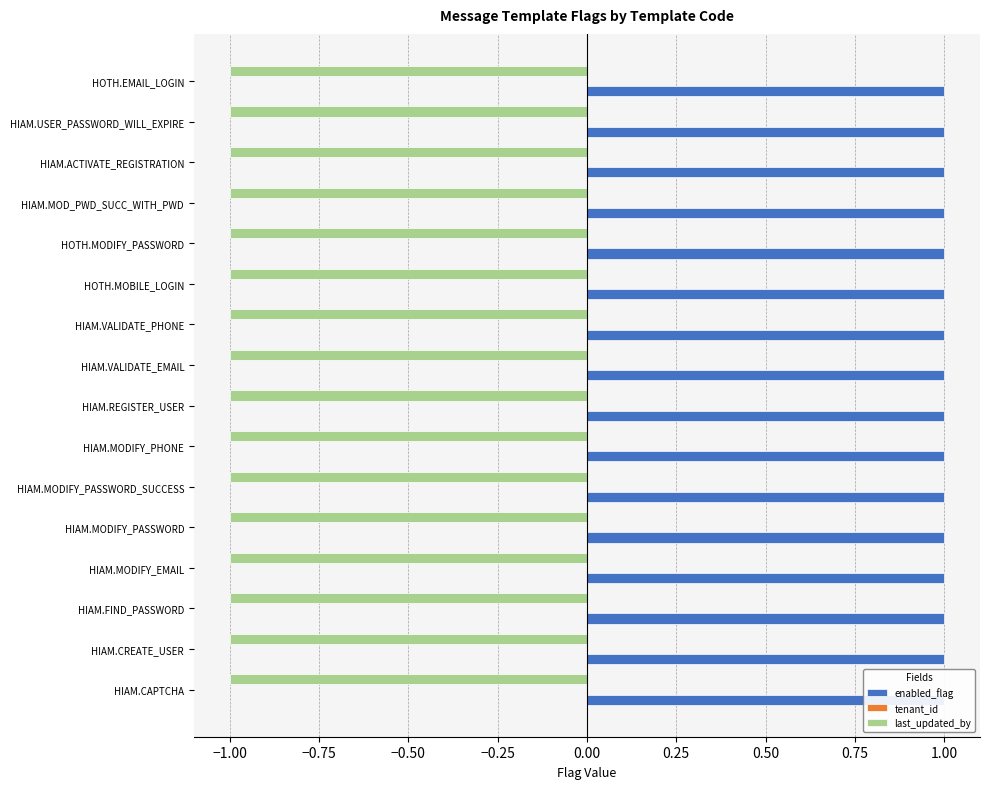

Reading left to right, transcribe all the data shown in this chart.

enabled_flag: 1	1	1	1	1	1	1	1	1	1	1	1	1	1	1	1
tenant_id: 0	0	0	0	0	0	0	0	0	0	0	0	0	0	0	0
last_updated_by: -1	-1	-1	-1	-1	-1	-1	-1	-1	-1	-1	-1	-1	-1	-1	-1